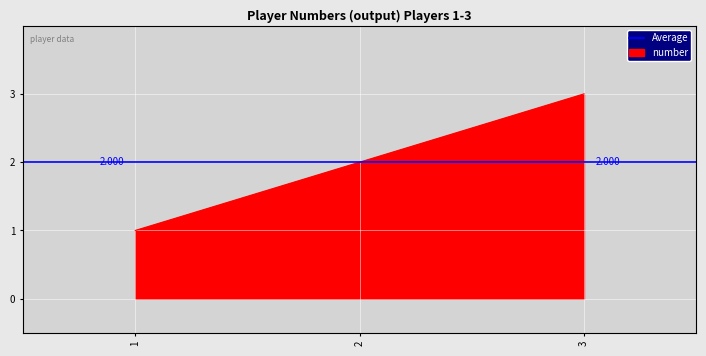

At which category does the chart reach its peak across all series?

3